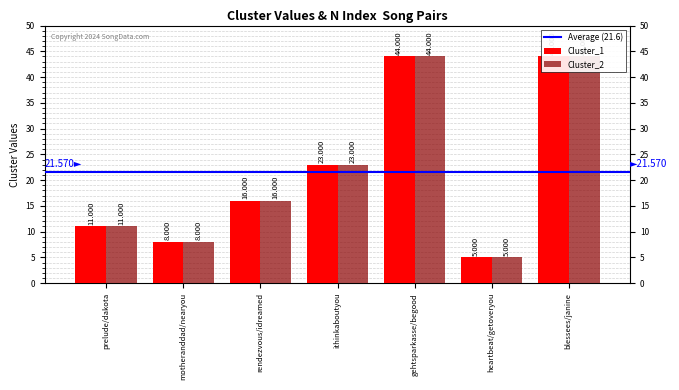

How many data points in Cluster_1 are above 16?

3